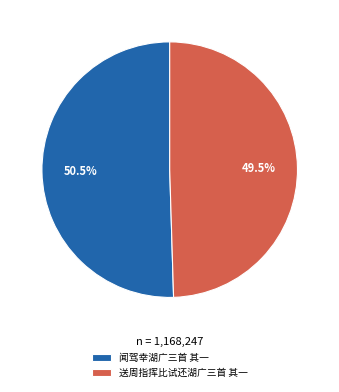

Which slice is the largest?

闻驾幸湖广三首 其一